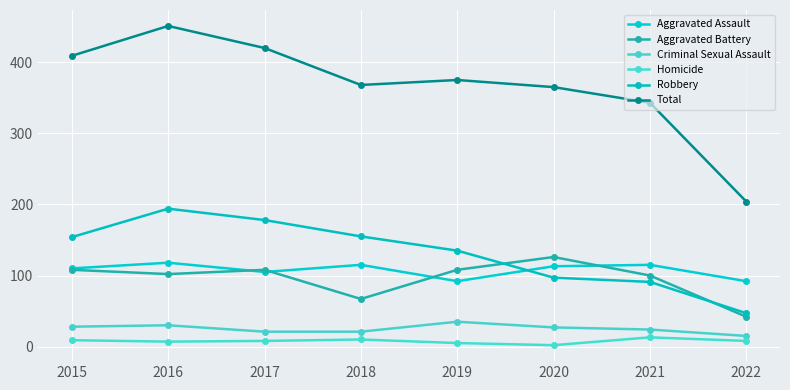

At how many categories does at least one series exceed 2?

8